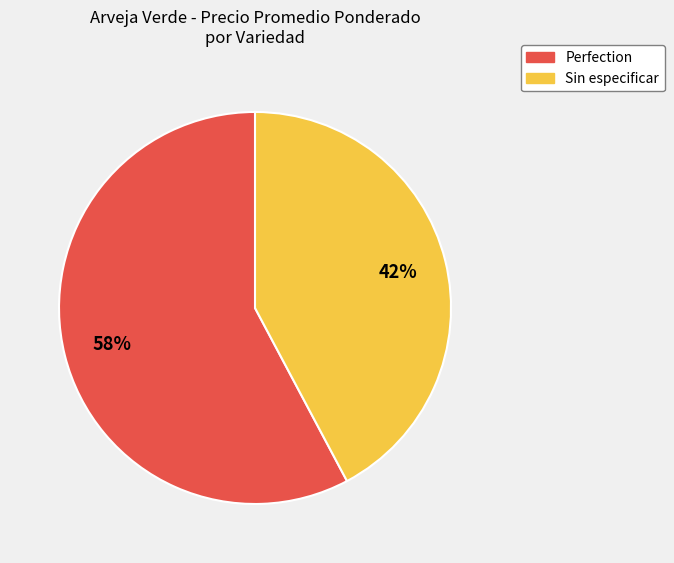

The Sin especificar slice represents 42% of the pie. True or false?

True